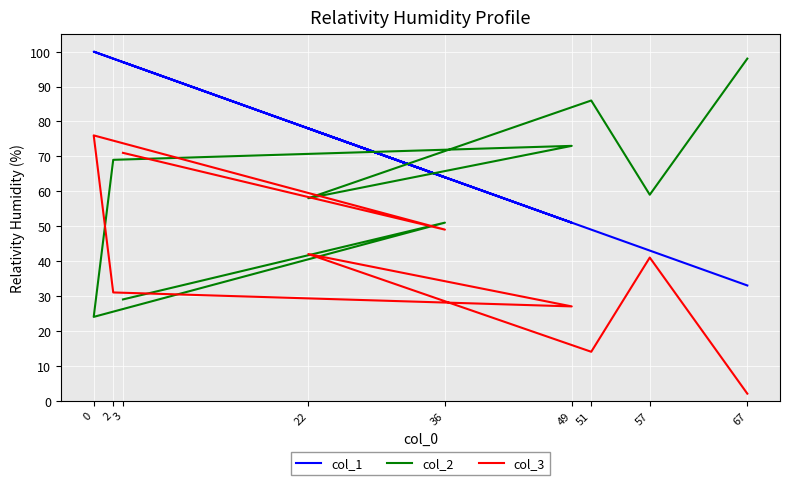

What is the difference between the maximum and minimum values in the col_1 series?

67